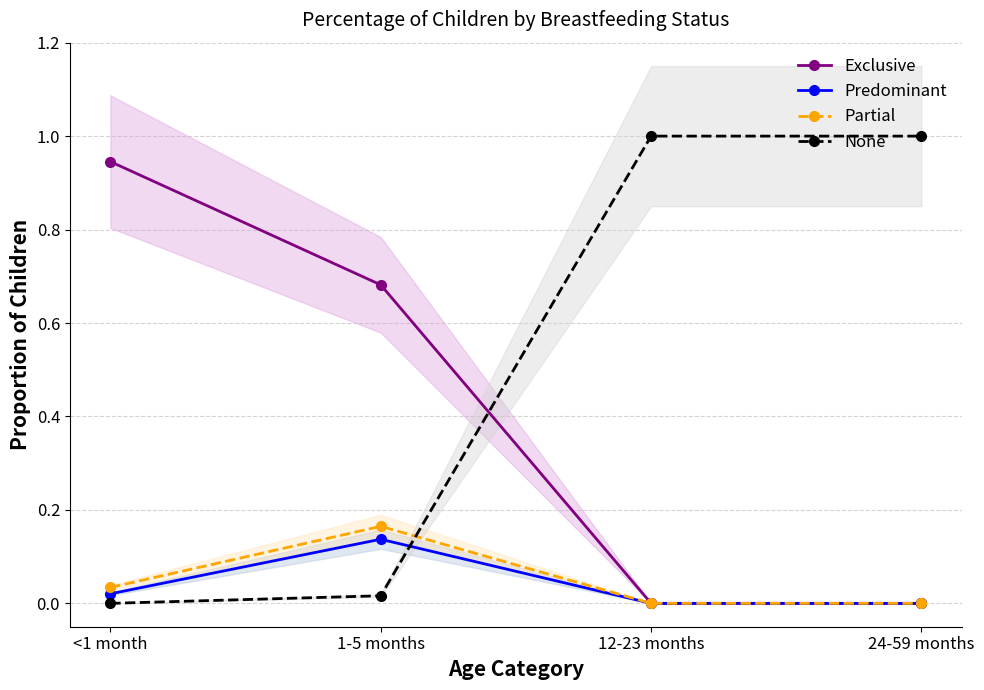

Reading right to left, transcribe all the data shown in this chart.

Exclusive: 24-59 months=0.0	12-23 months=0.0	1-5 months=0.7	<1 month=0.9
Predominant: 24-59 months=0.0	12-23 months=0.0	1-5 months=0.1	<1 month=0.0
Partial: 24-59 months=0.0	12-23 months=0.0	1-5 months=0.2	<1 month=0.0
None: 24-59 months=1.0	12-23 months=1.0	1-5 months=0.0	<1 month=0.0